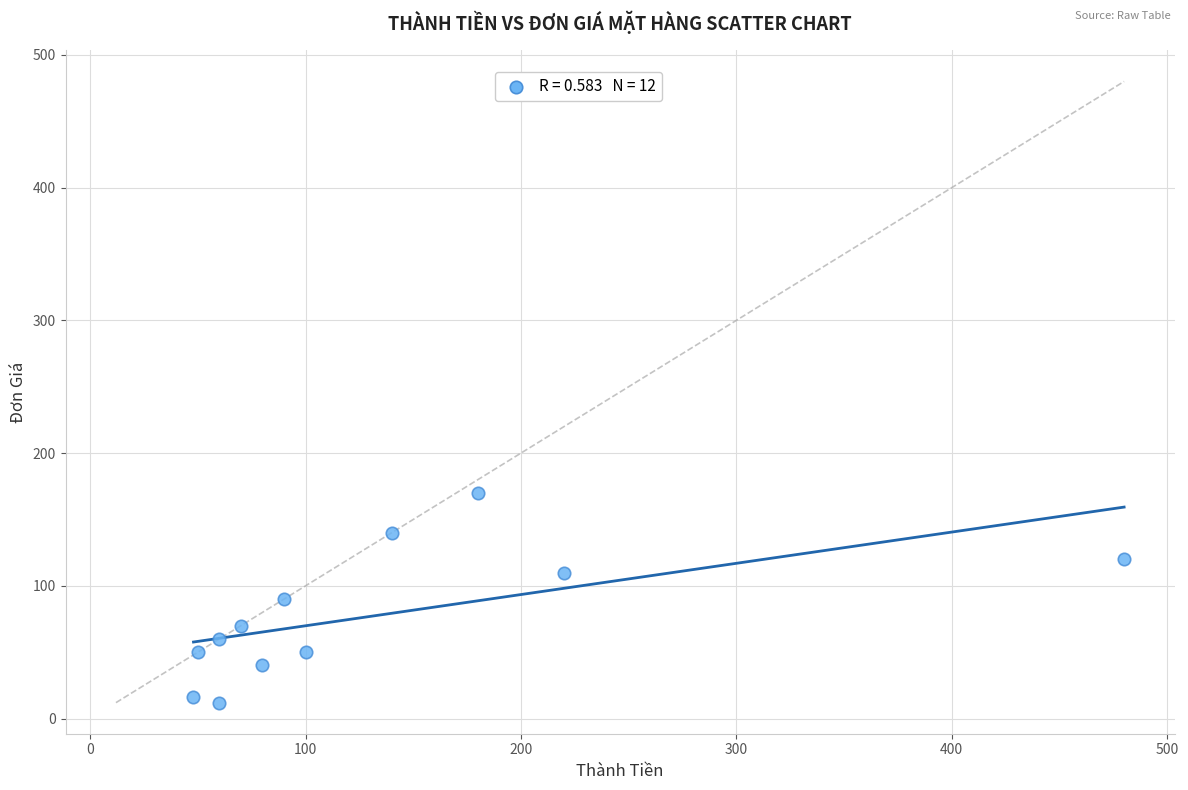

What is the average Y value?

77